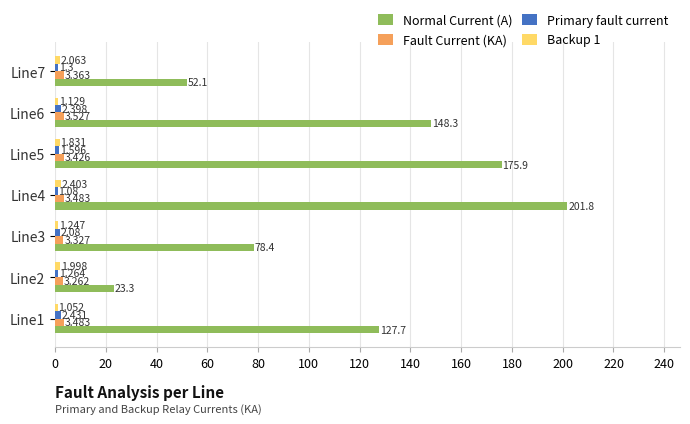

Which series has the widest spread of values?

Normal Current (A)